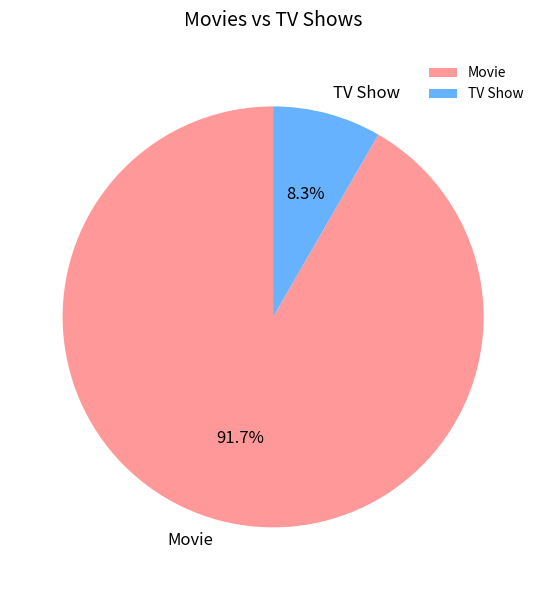

Does any single category account for the majority?

Yes